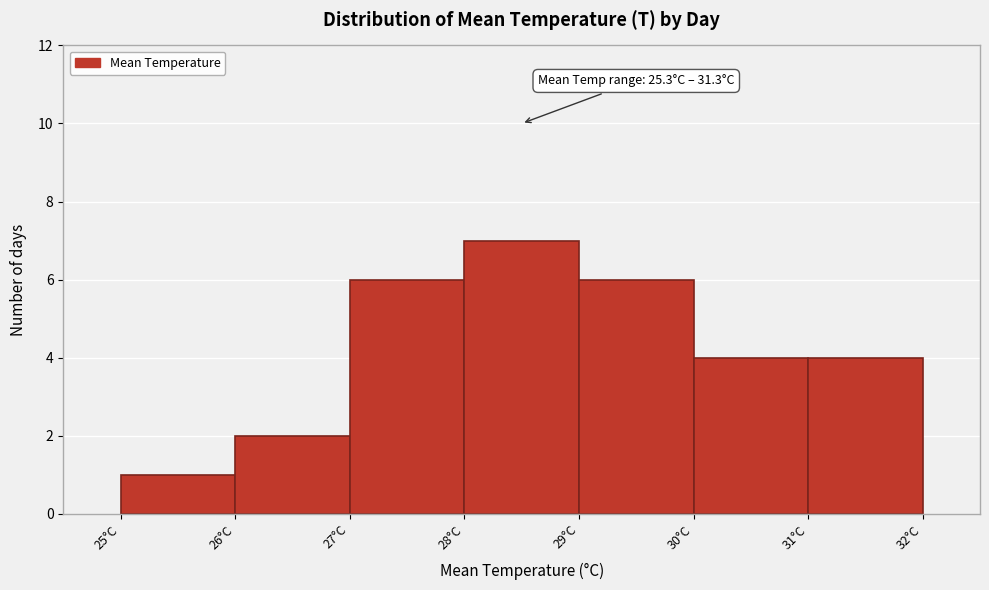

Which range on the x-axis has the tallest bar?

28 to 29